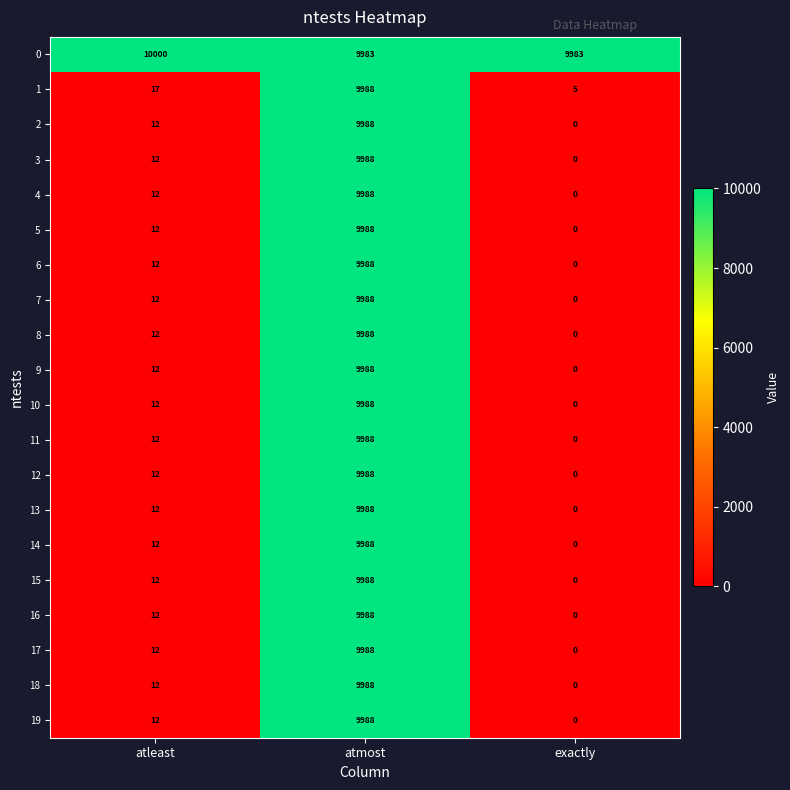

At how many categories does at least one series exceed 120?

3